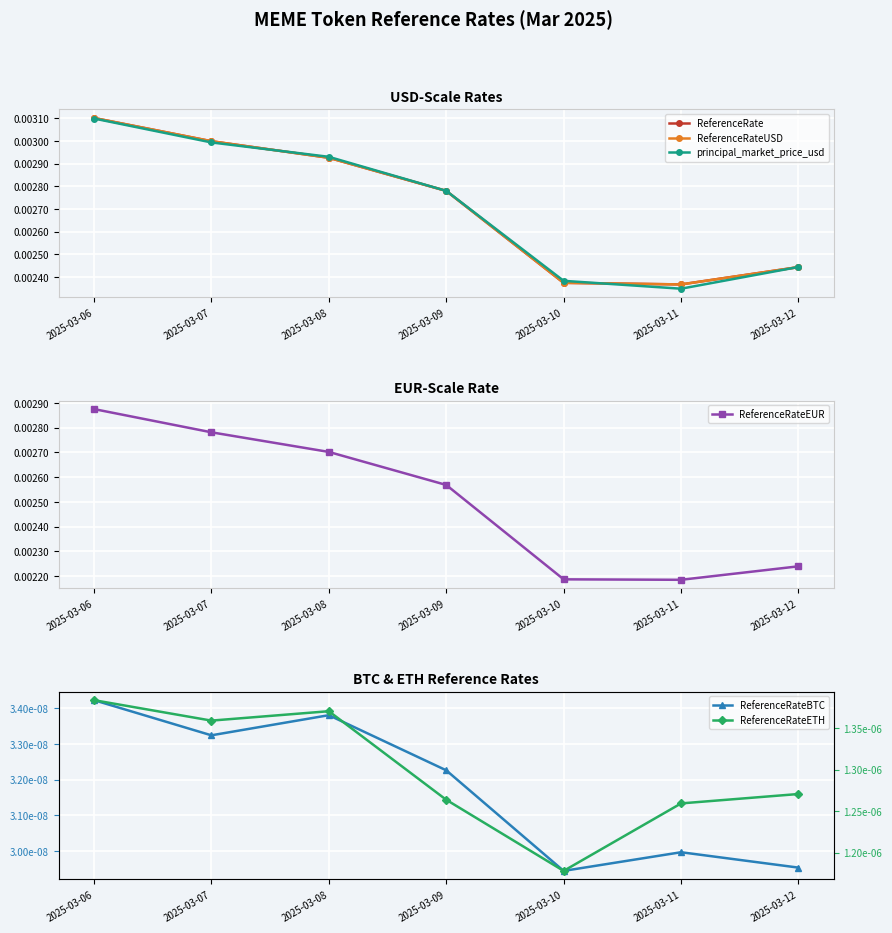

True or false: ReferenceRateETH and ReferenceRateEUR intersect in this chart.

False